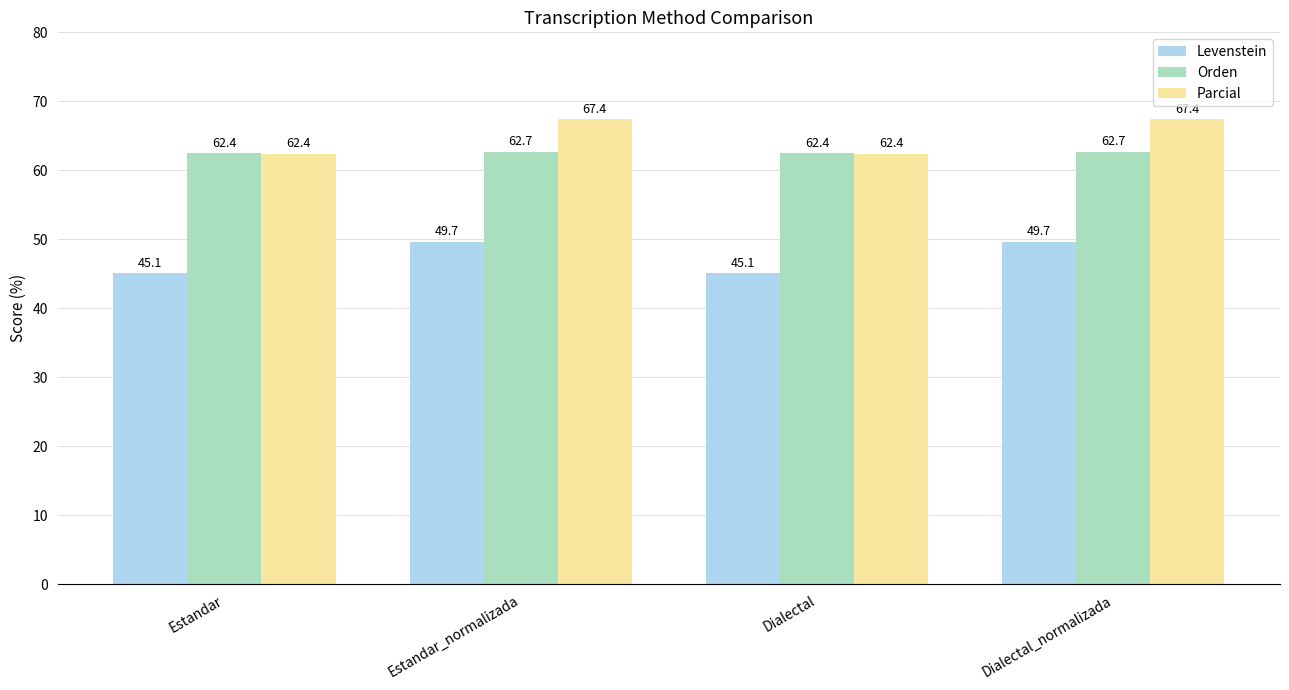

What is the average value of the Parcial series?

64.9